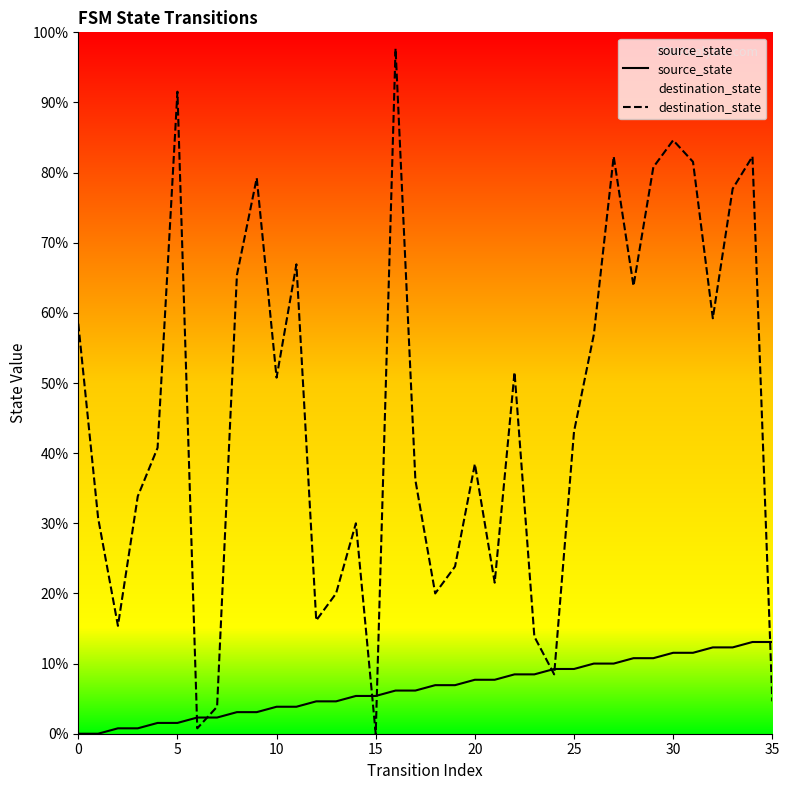

What is the label of the 8th point from the left?

35